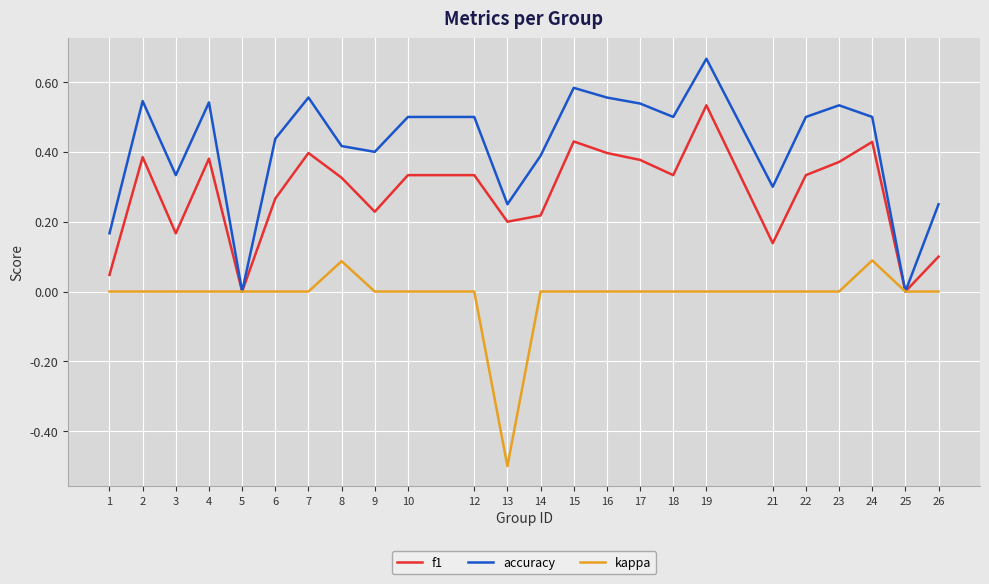

What are all the series names shown in the legend?

f1, accuracy, kappa